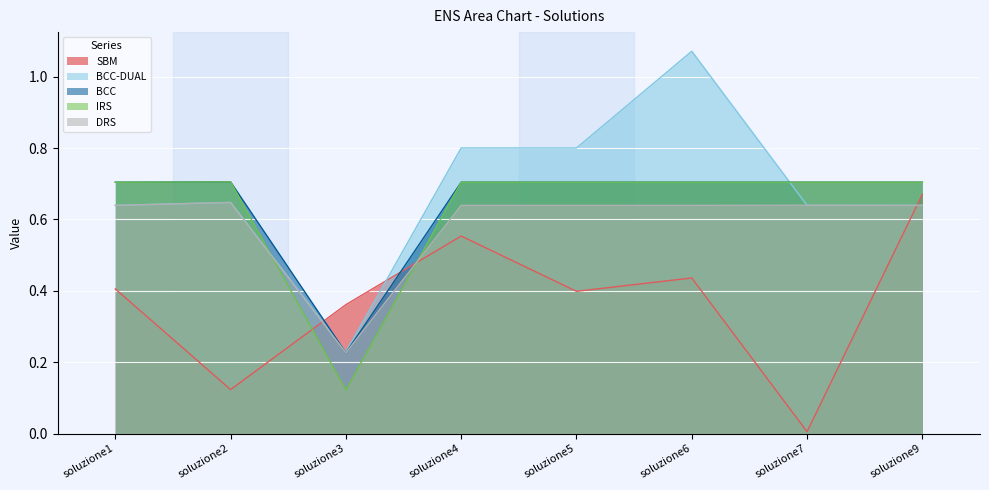

What is the spread (max minus min) of values at soluzione5?

0.4